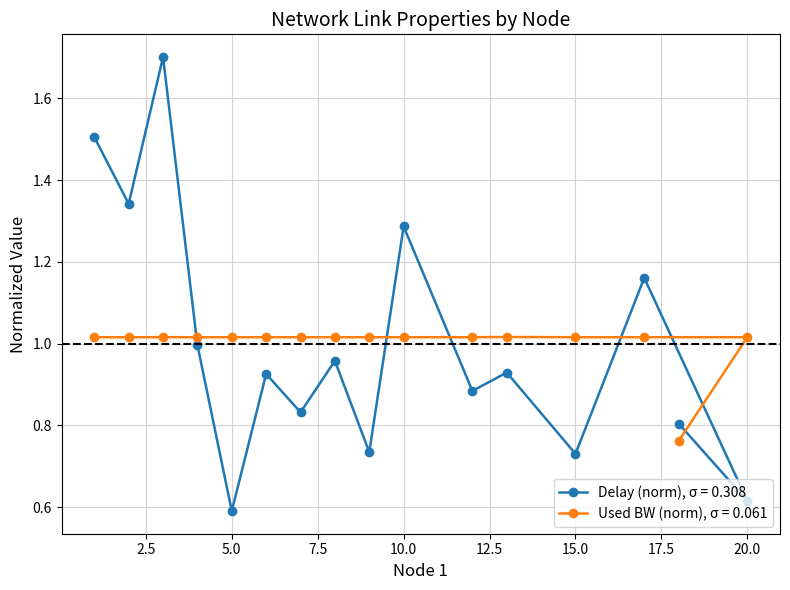

Rank the series by their average value, from highest to lowest.

delay, used_bw